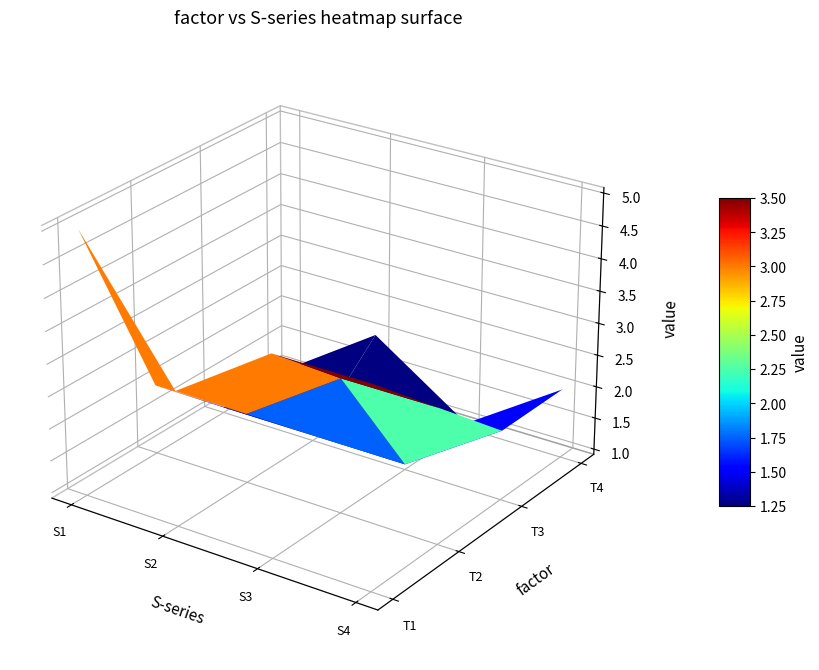

Is it true that T2 equals 3 at S4?

True